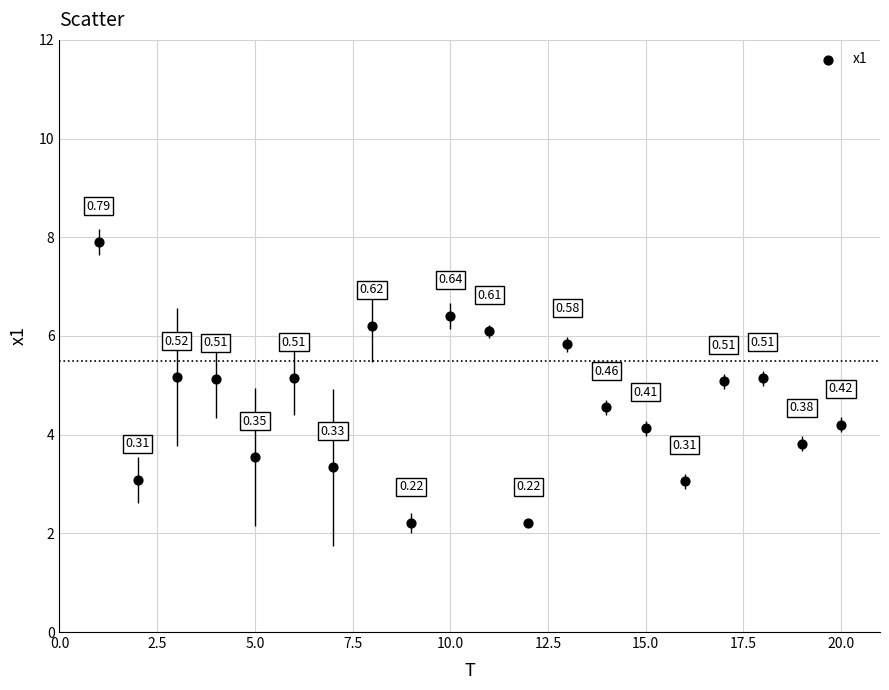

What is the range of X values (max minus min)?

19.0